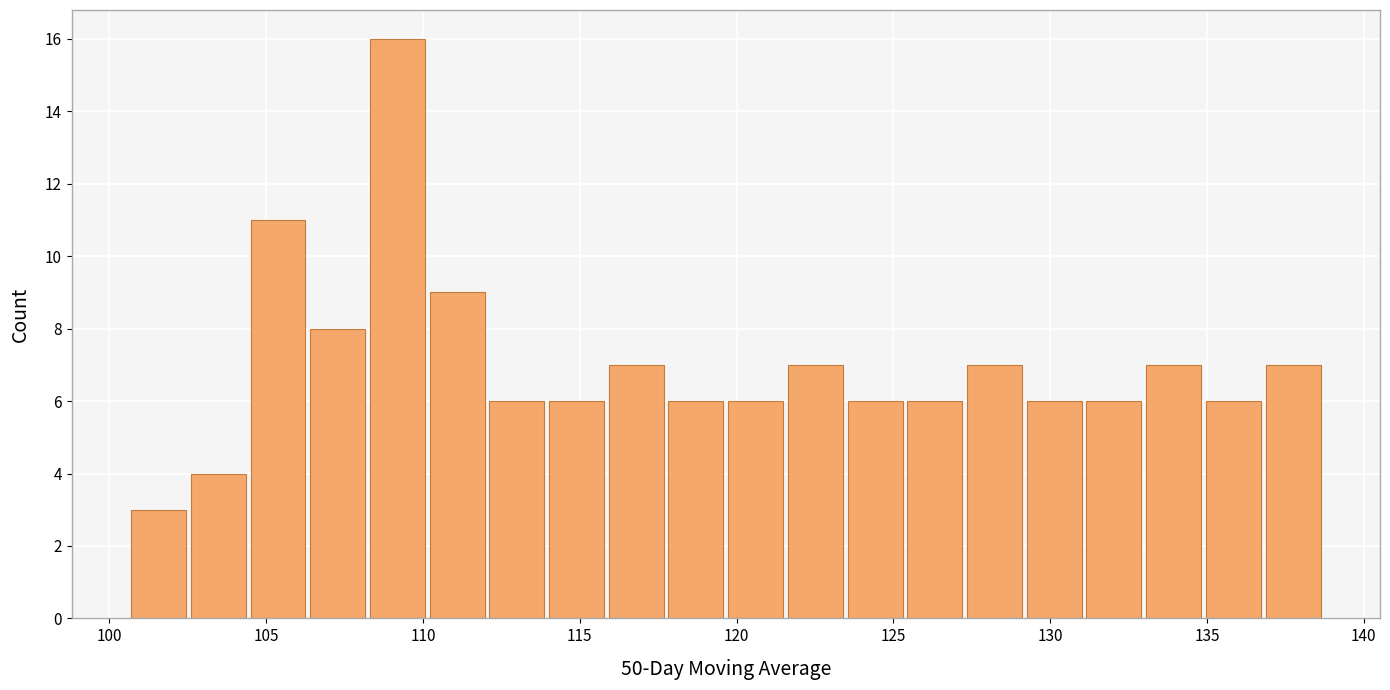

Read against the x-axis, roughly where is the centre of the tallest bar?

109.0